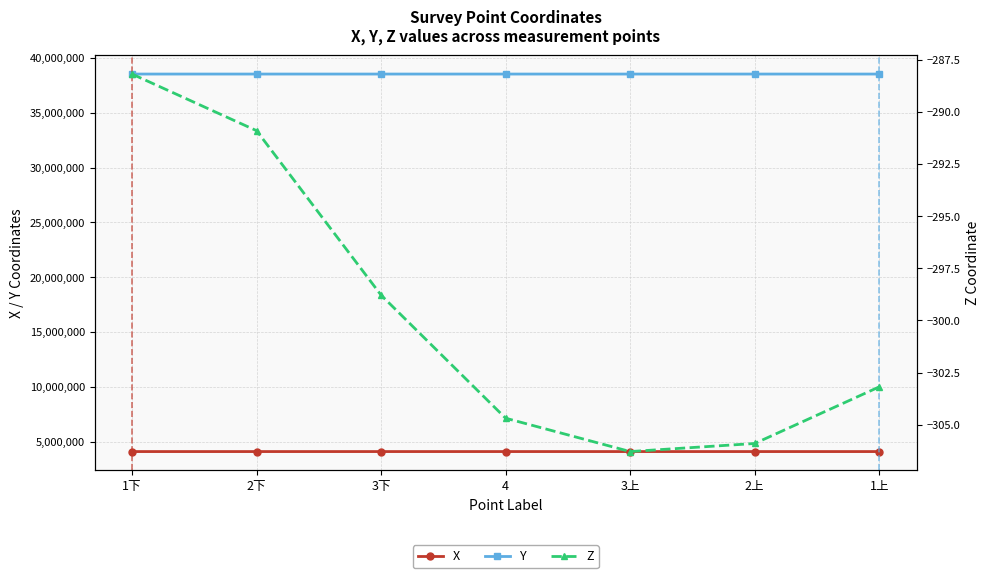

At which category is the sum across all series the highest?

4